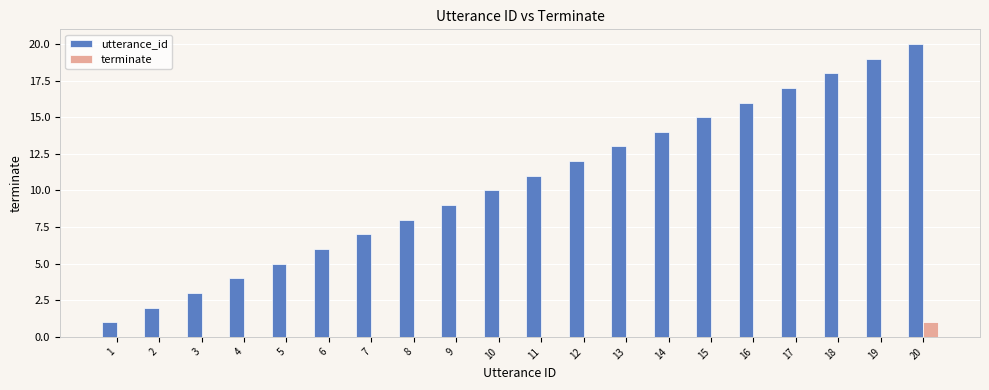

At which category is the sum across all series the highest?

20